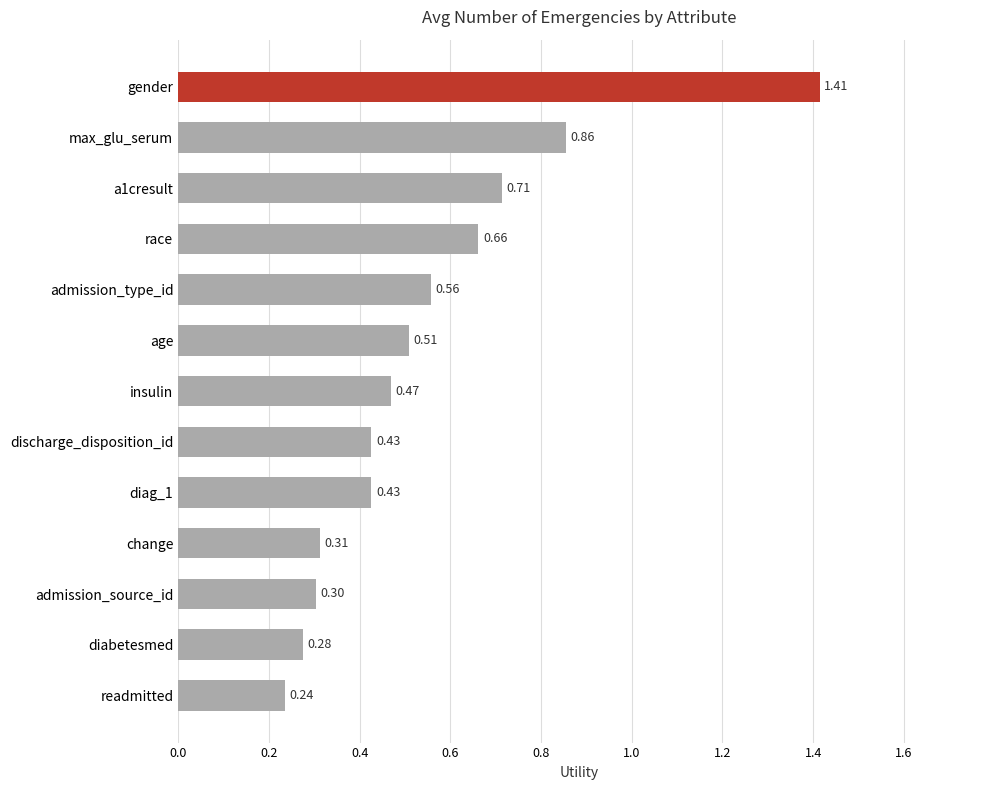

What is the difference between the maximum and minimum values?

1.2